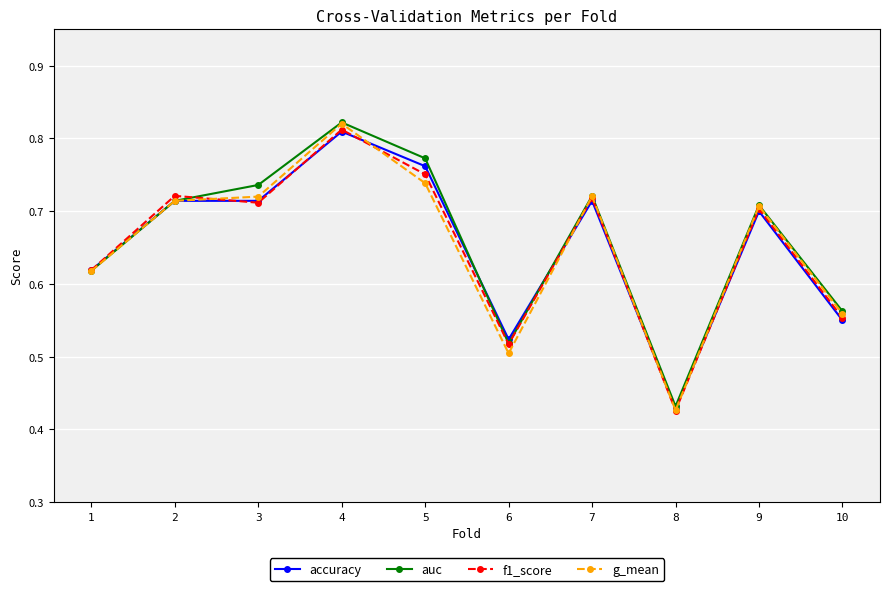

What is the sum of all auc values?

6.6